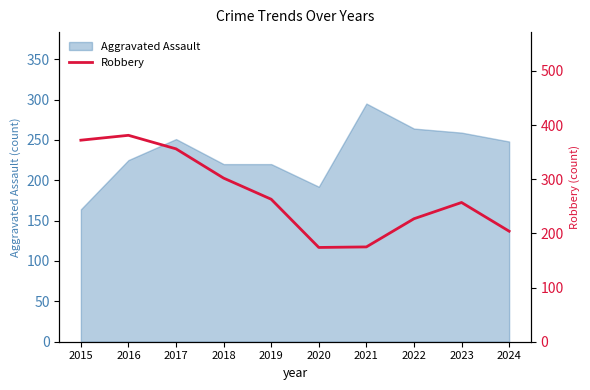

The value of Aggravated Assault at 2019 is 302. True or false?

False